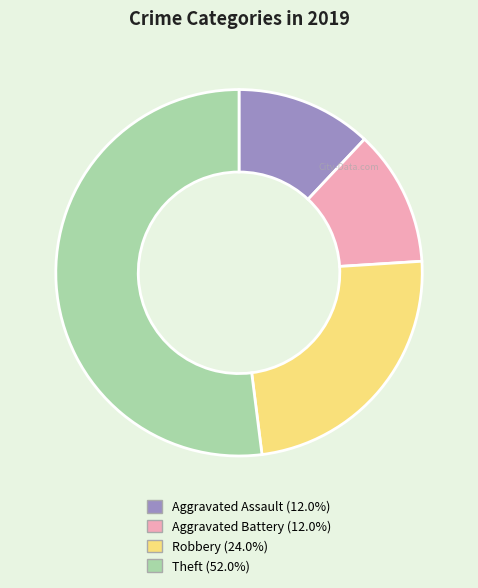

Which category has the biggest portion of the pie?

Theft